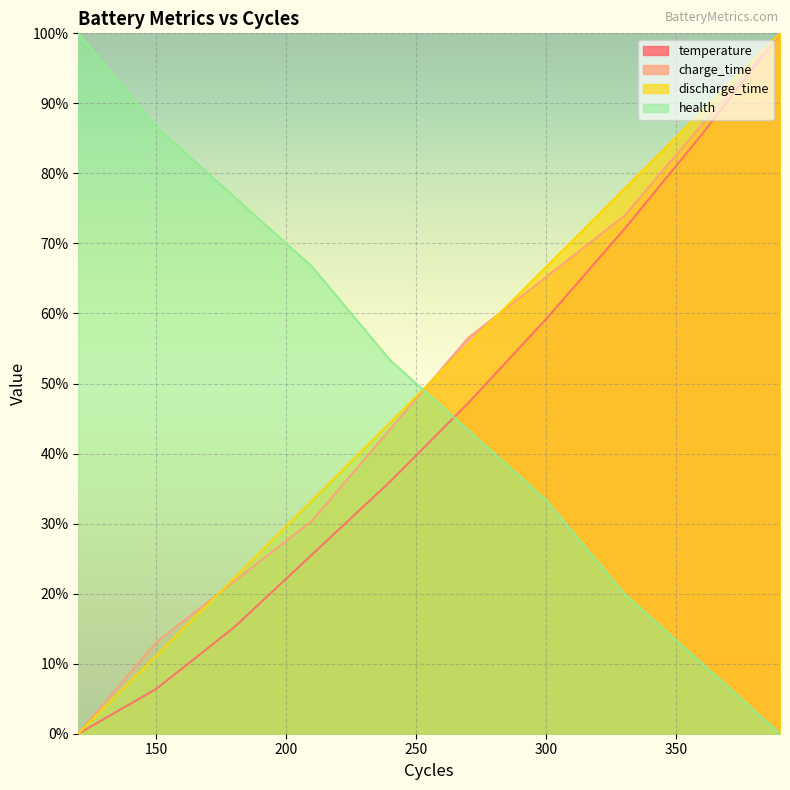

Where do health and charge_time first cross each other?

240 and 270